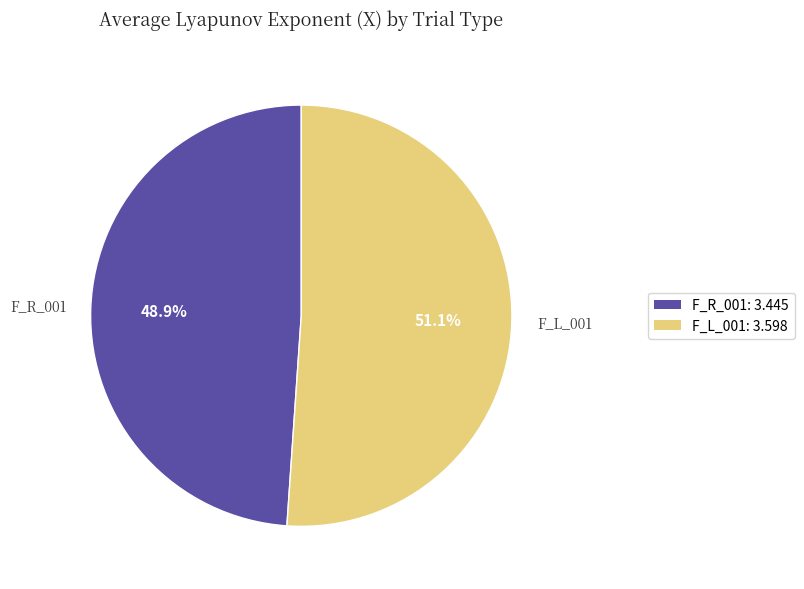

Which slice is the smallest?

F_R_001